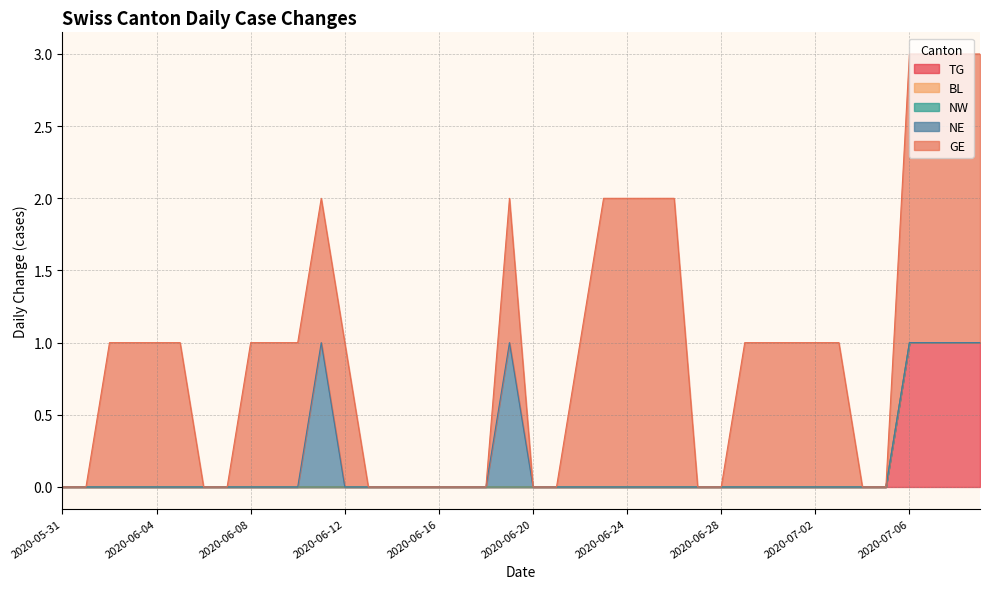

At which label does TG reach its peak?

2020-07-06